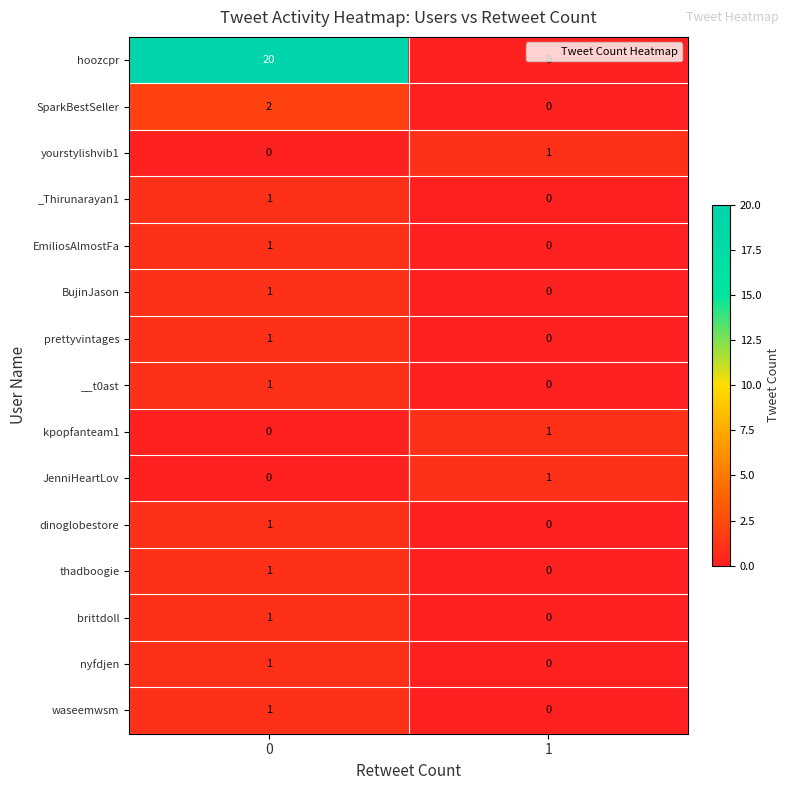

What is the spread (max minus min) of values at 0?

20